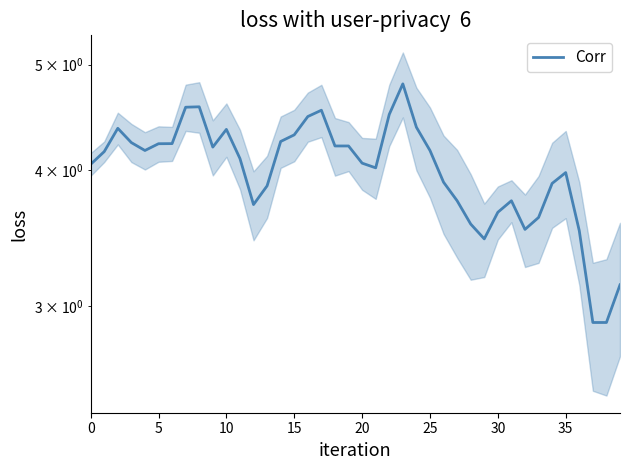

What is the average value?

4.0